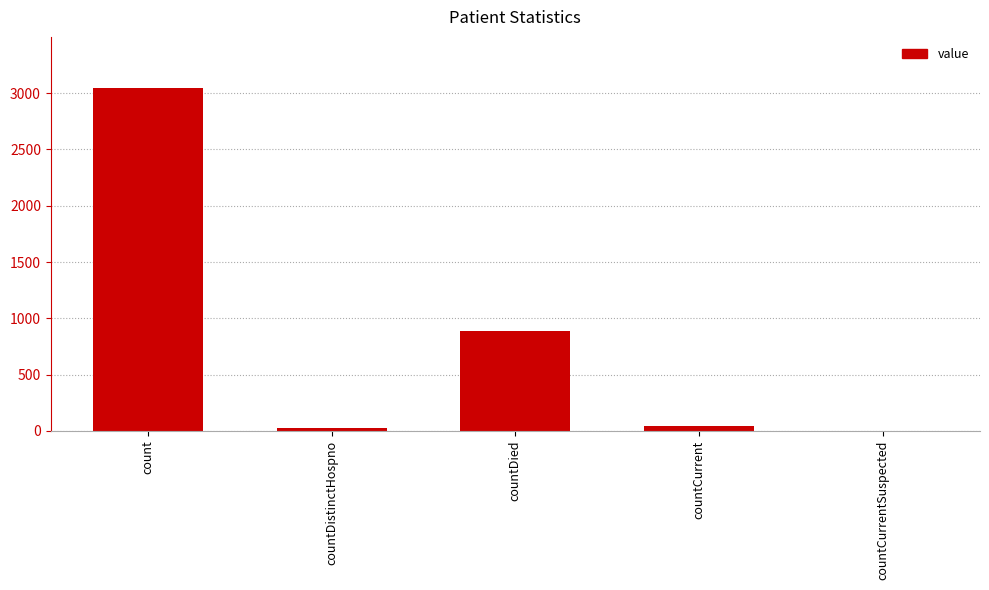

What is the maximum value shown in the chart?

3043